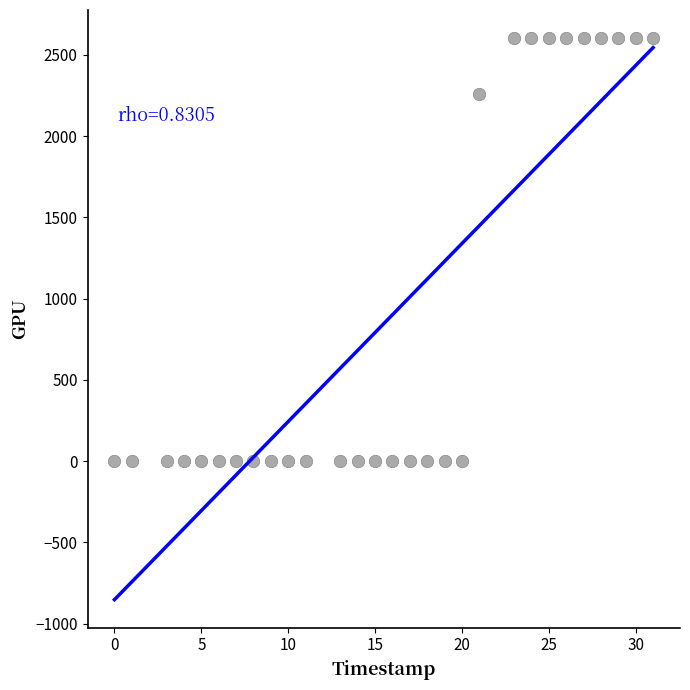

What Y value in the scatter plot is closest to 1302?

2258